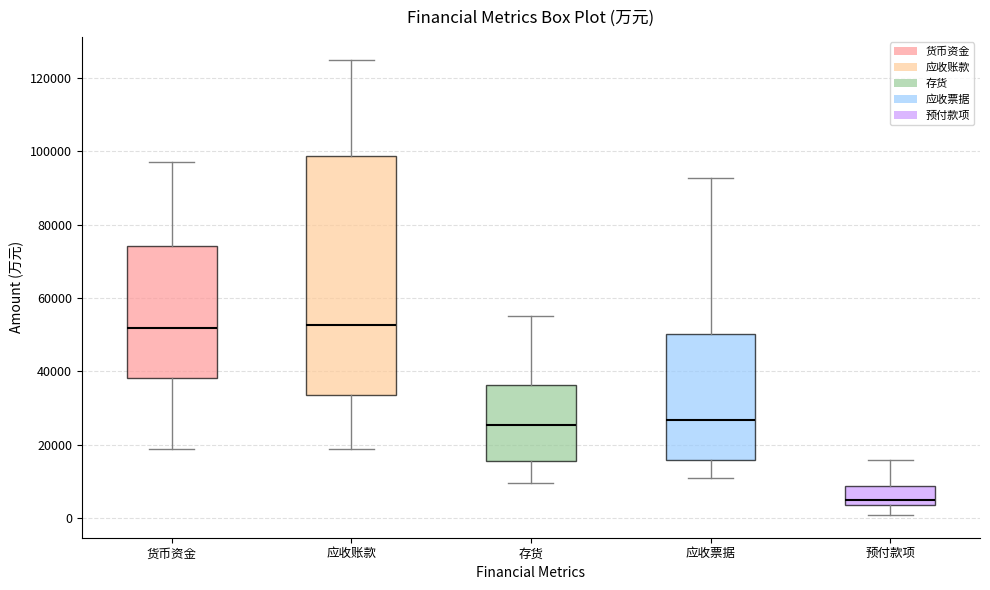

Reading left to right, transcribe this box plot: for each box, give where its median line is, the range the box spans, and where its two whiskers end, as read against the y-axis. The values are not printed on the chart, so give them approximately, as read against the axis.

货币资金: median 52000, box 38000 to 74000, whiskers 18000 to 96000
应收账款: median 52000, box 34000 to 98000, whiskers 18000 to 124000
存货: median 26000, box 16000 to 36000, whiskers 10000 to 56000
应收票据: median 26000, box 16000 to 50000, whiskers 12000 to 92000
预付款项: median 4000 (just above the box's lower edge), box 4000 to 8000, whiskers 0 to 16000